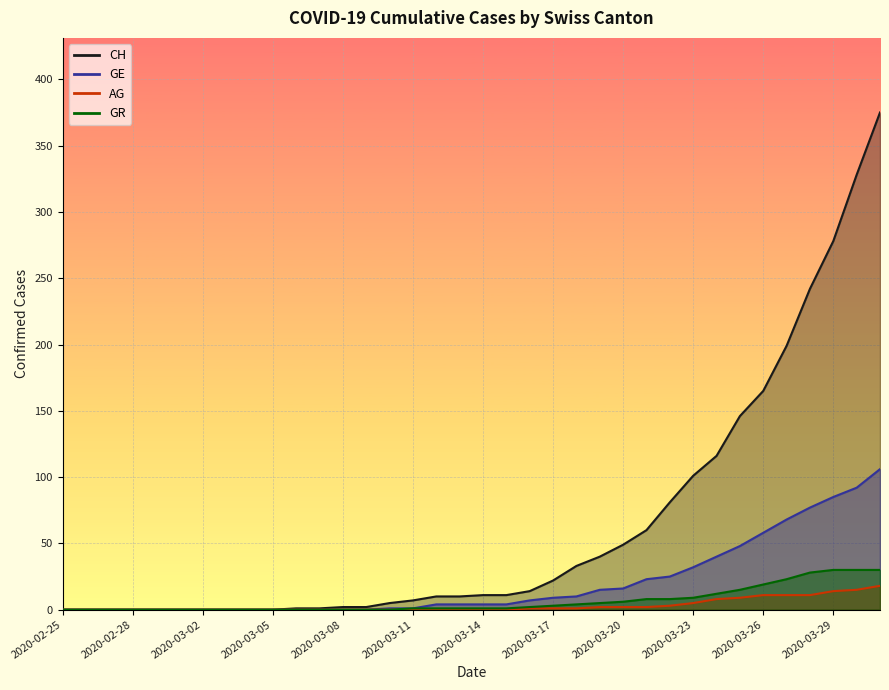

What is the highest value of the GE series?

106